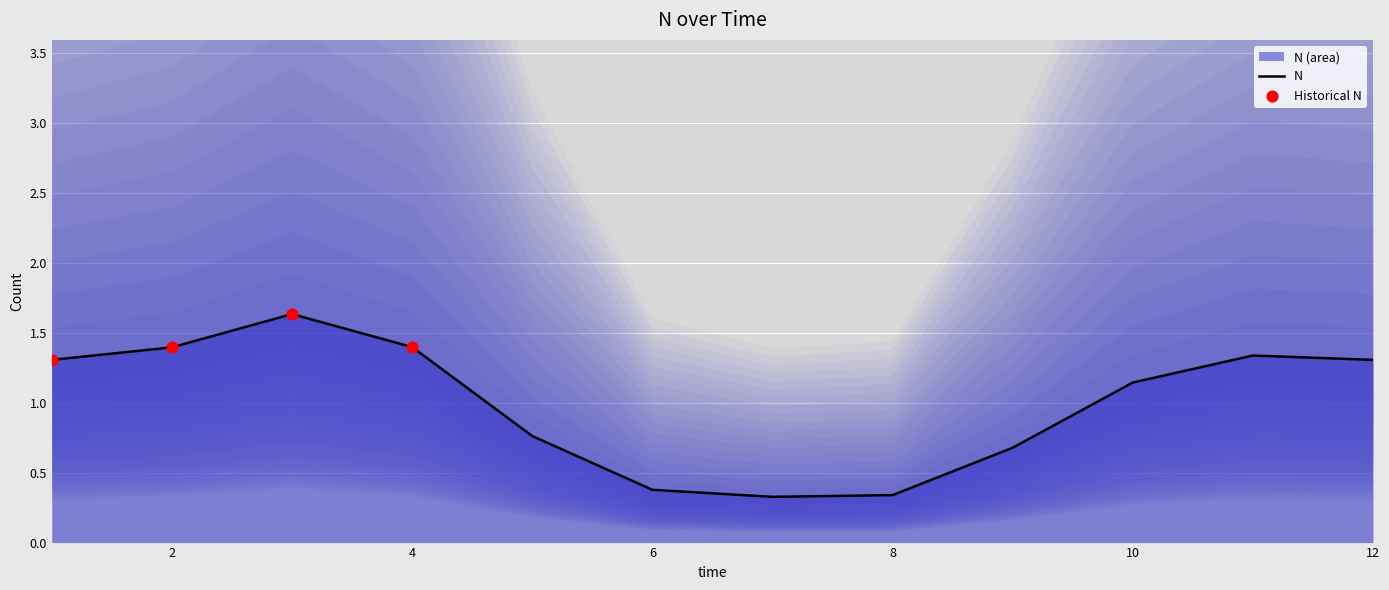

Which has a higher value, 4 or 9?

4